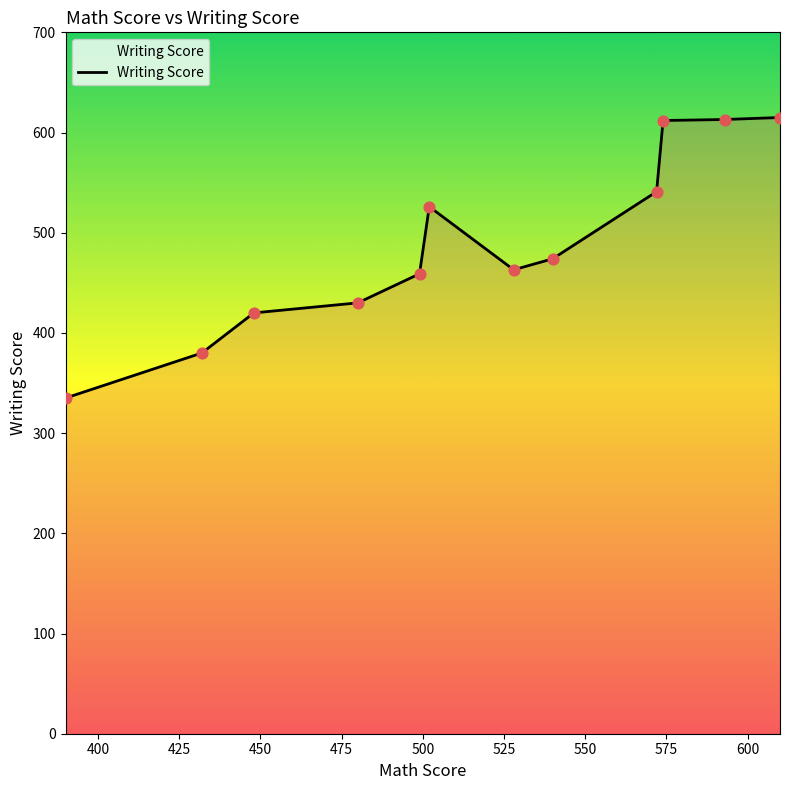

What is the difference between the maximum and minimum values?

280